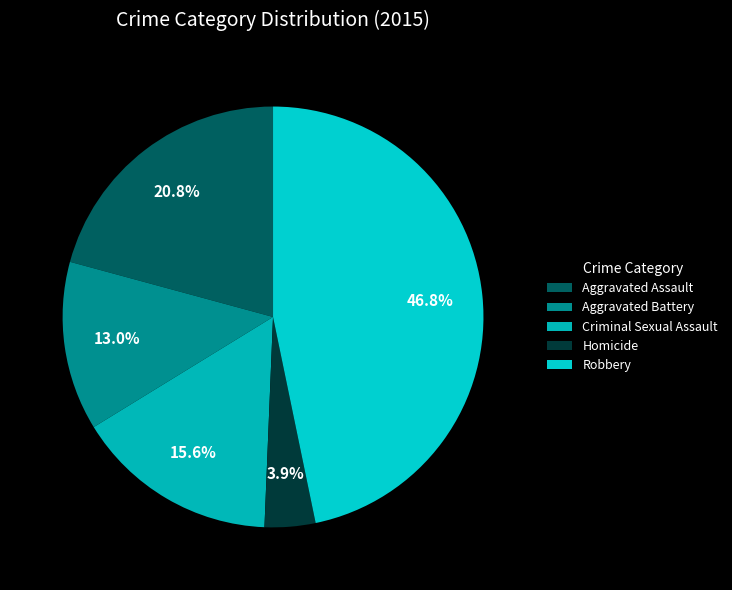

To the nearest percent, what portion does Aggravated Assault represent?

21%